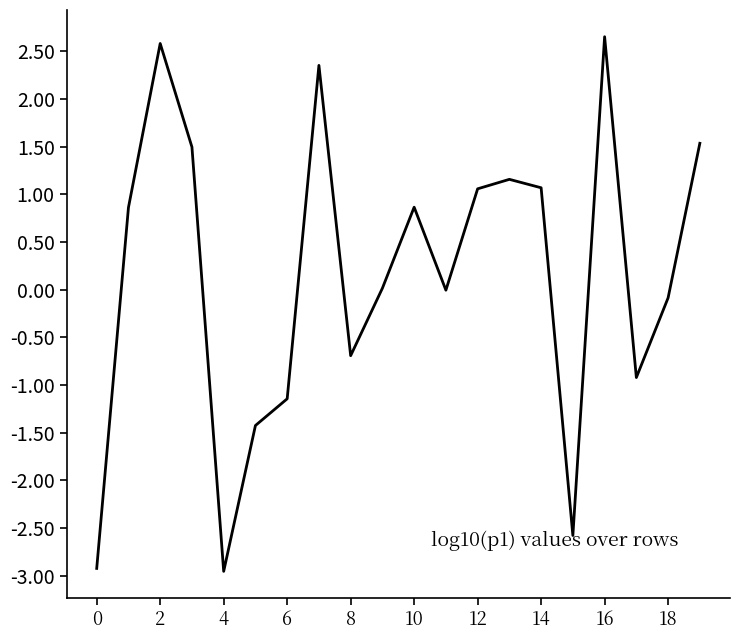

What is the difference between the maximum and minimum values?

5.6